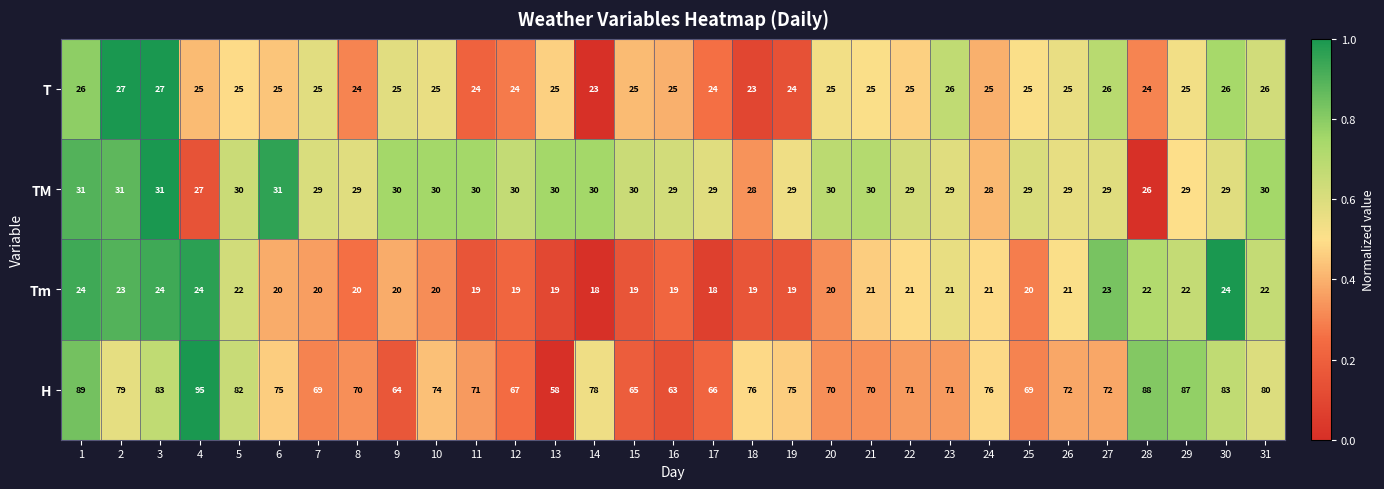

List the series in order of their peak value, lowest first.

Tm, T, TM, H